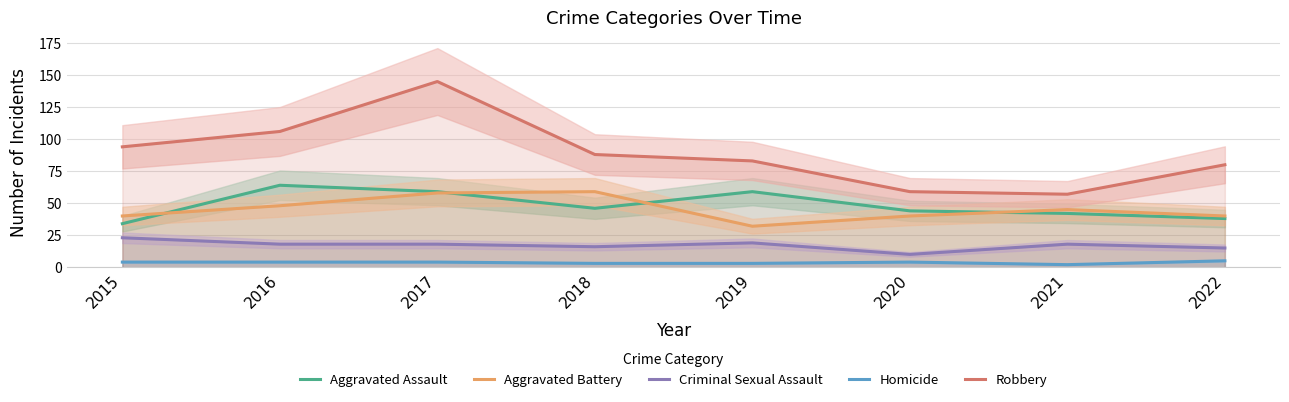

In Robbery, how many points are lower than both neighbors (excluding endpoints)?

1